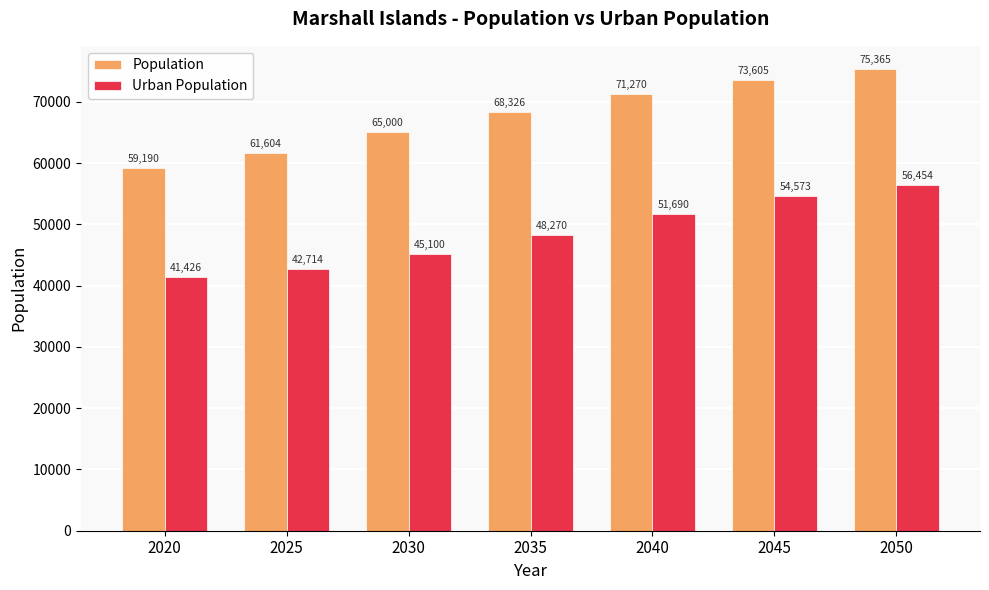

What is the value of the Population bar at the 3rd from the left?

65000